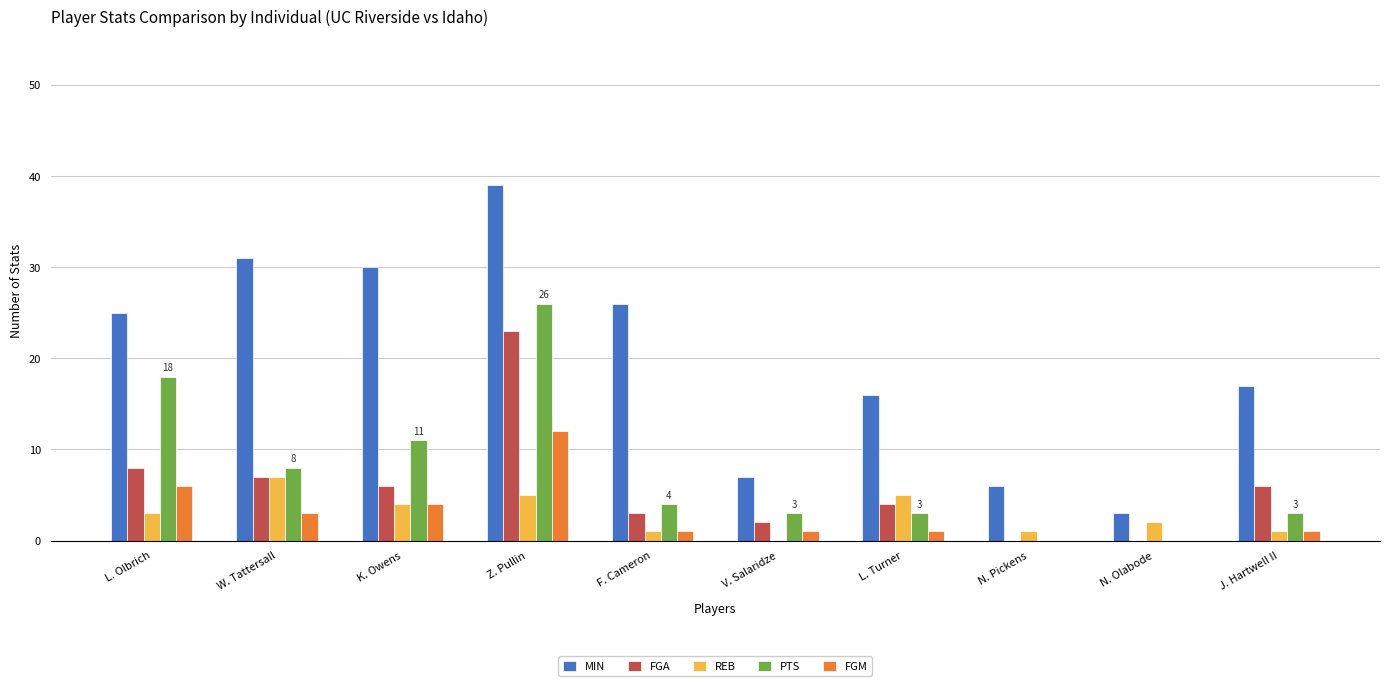

How many groups of bars are there?

10